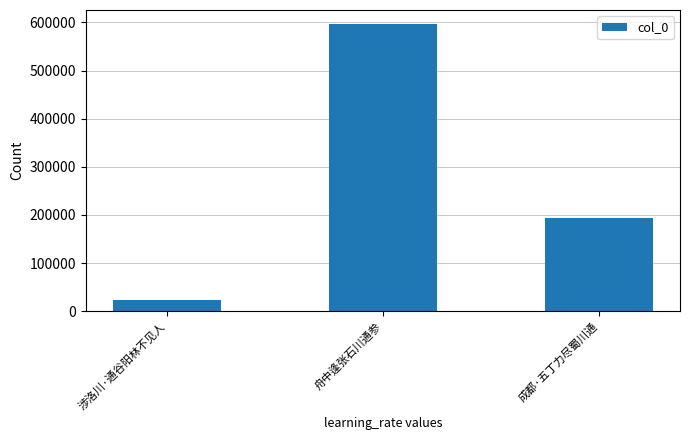

Which label corresponds to the largest value in the chart?

舟中逢张石川通参